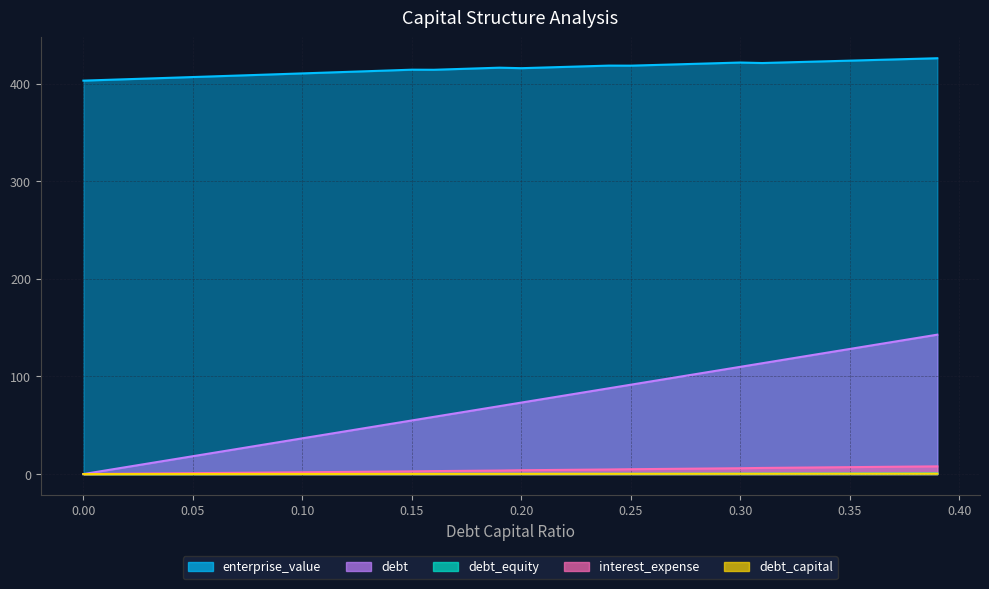

Rank the categories by enterprise_value value from highest to lowest.

0.39, 0.38, 0.37, 0.36, 0.35, 0.34, 0.33, 0.32, 0.3, 0.31, 0.29, 0.28, 0.27, 0.26, 0.24, 0.25, 0.23, 0.22, 0.21, 0.19, 0.2, 0.18, 0.17, 0.15, 0.16, 0.14, 0.13, 0.12, 0.11, 0.1, 0.09, 0.08, 0.07, 0.06, 0.05, 0.04, 0.03, 0.02, 0.01, 0.0